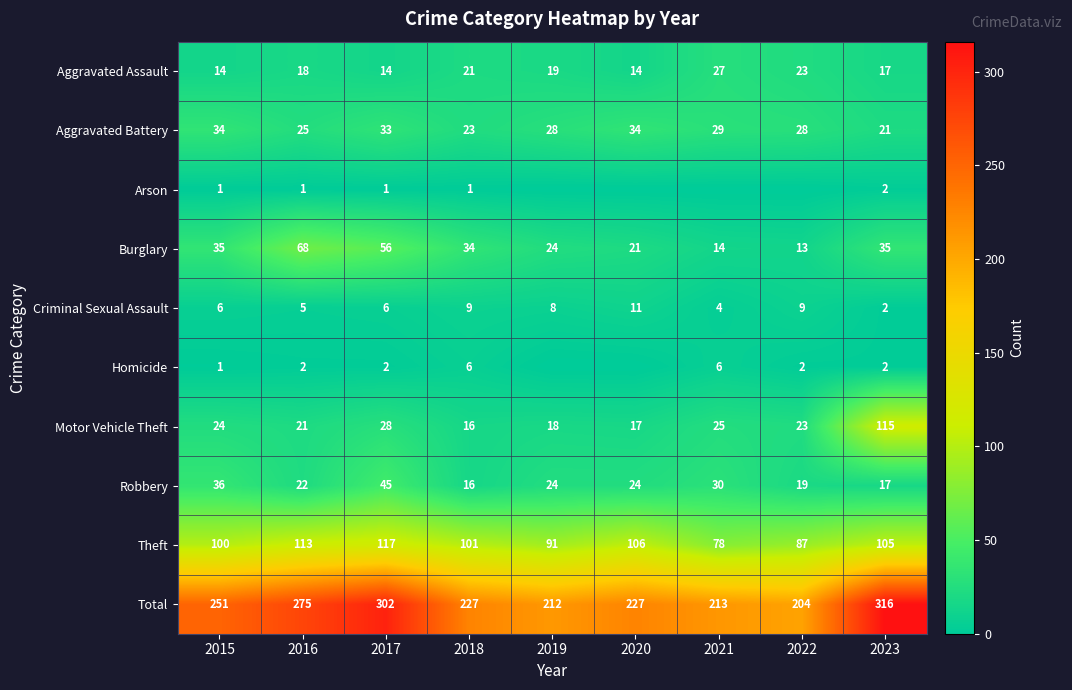

Count the Aggravated Assault values in the range 14 to 21.

7